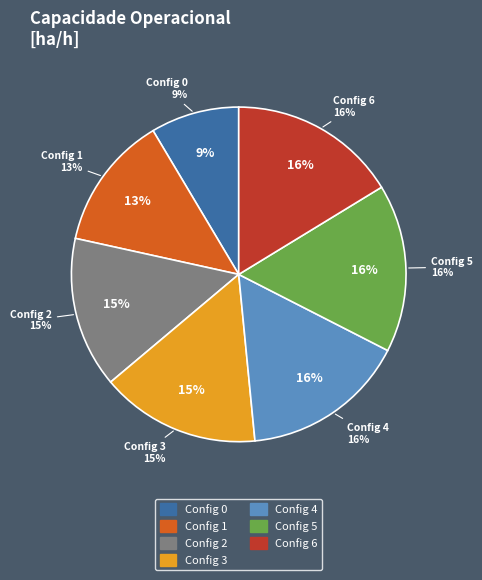

Rank the categories by value from highest to lowest.

6, 5, 4, 3, 2, 1, 0